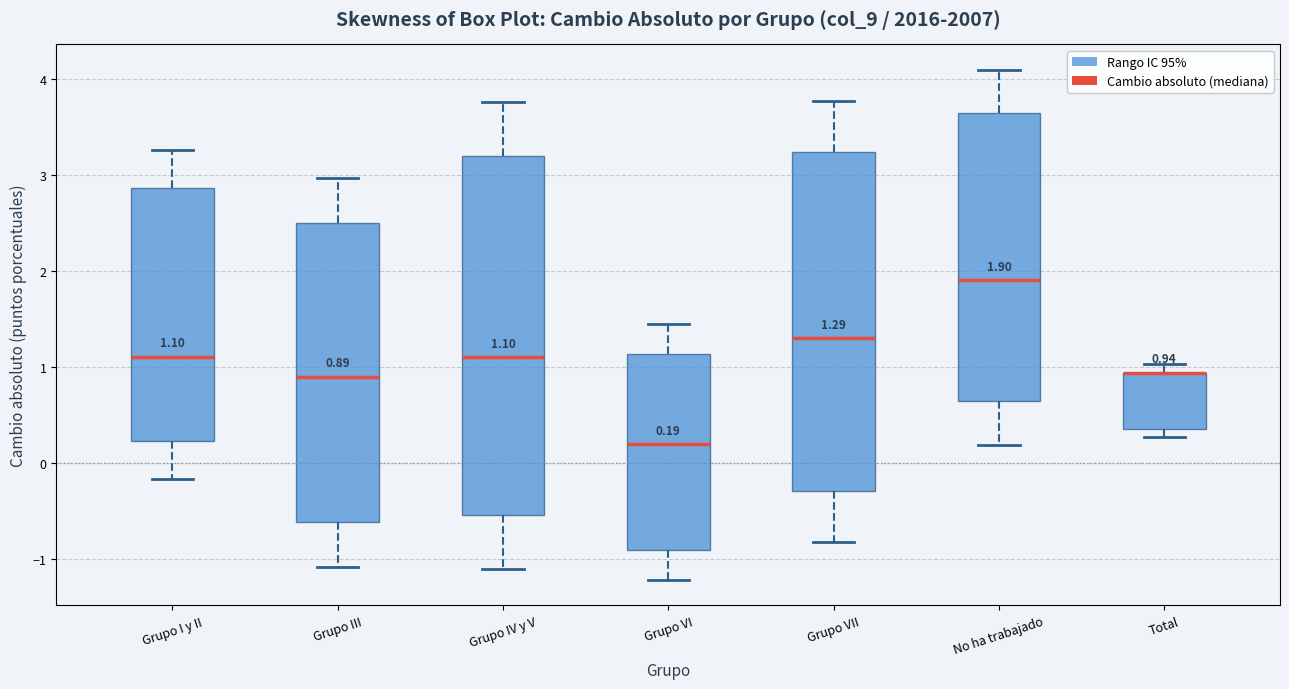

Which box is the tallest, from its lower edge to its upper edge?

Grupo IV y V